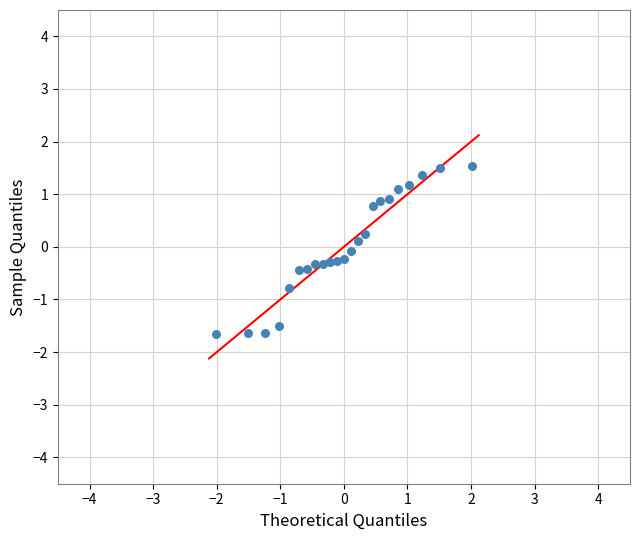

What is the range of Y values (max minus min)?

3.2